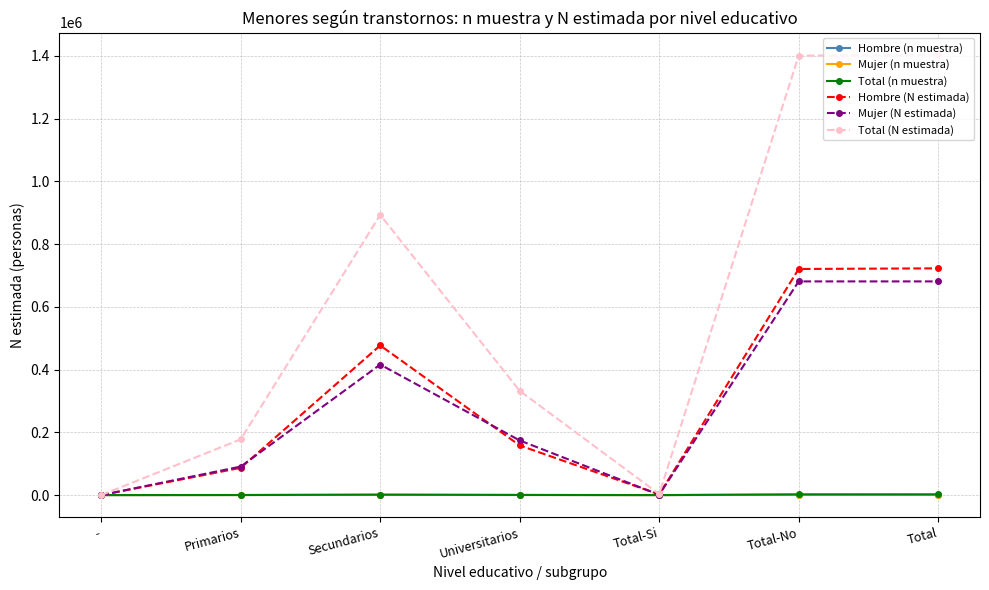

Which series has the largest range (max minus min)?

Total (N estimada)